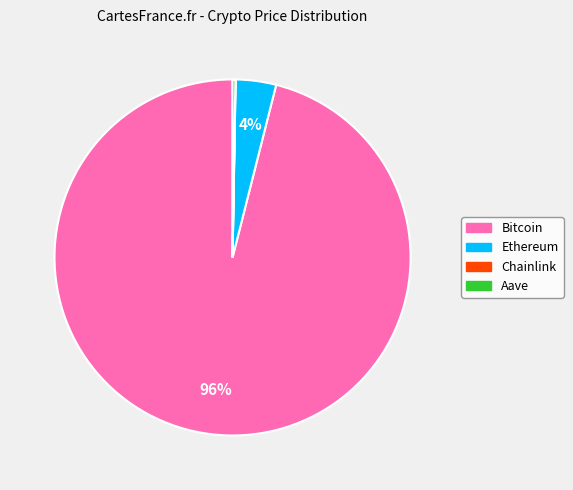

Which slice is the largest?

Bitcoin